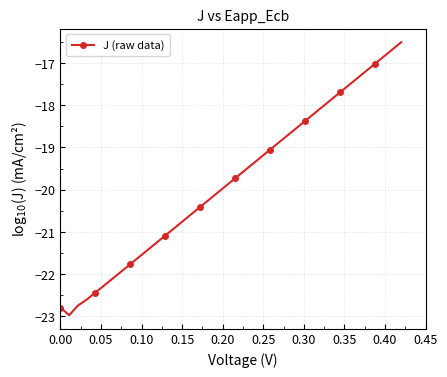

What is the smallest value displayed?

-23.0